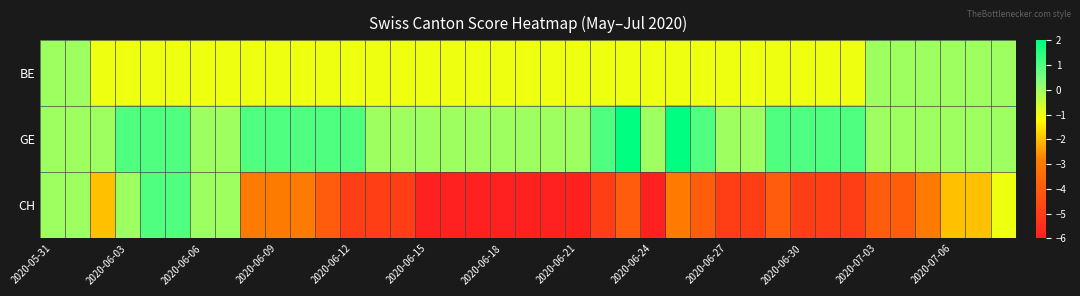

Reading left to right, extract all data points from this chart.

BE: 0	0	-1	-1	-1	-1	-1	-1	-1	-1	-1	-1	-1	-1	-1	-1	-1	-1	-1	-1	-1	-1	-1	-1	-1	-1	-1	-1	-1	-1	-1	-1	-1	0	0	0	0	0	0
GE: 0	0	0	1	1	1	0	0	1	1	1	1	1	0	0	0	0	0	0	0	0	0	1	2	0	2	1	0	0	1	1	1	1	0	0	0	0	0	0
CH: 0	0	-2	0	1	1	0	0	-3	-3	-3	-4	-5	-5	-5	-6	-6	-6	-6	-6	-6	-6	-5	-4	-6	-3	-4	-5	-5	-4	-5	-5	-5	-4	-4	-3	-2	-2	-1